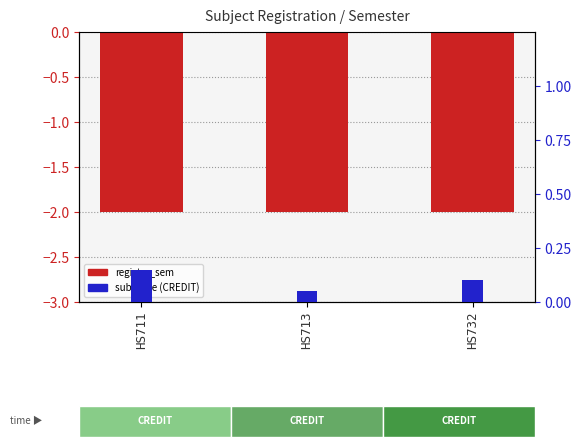

At how many categories does at least one series exceed -1?

3